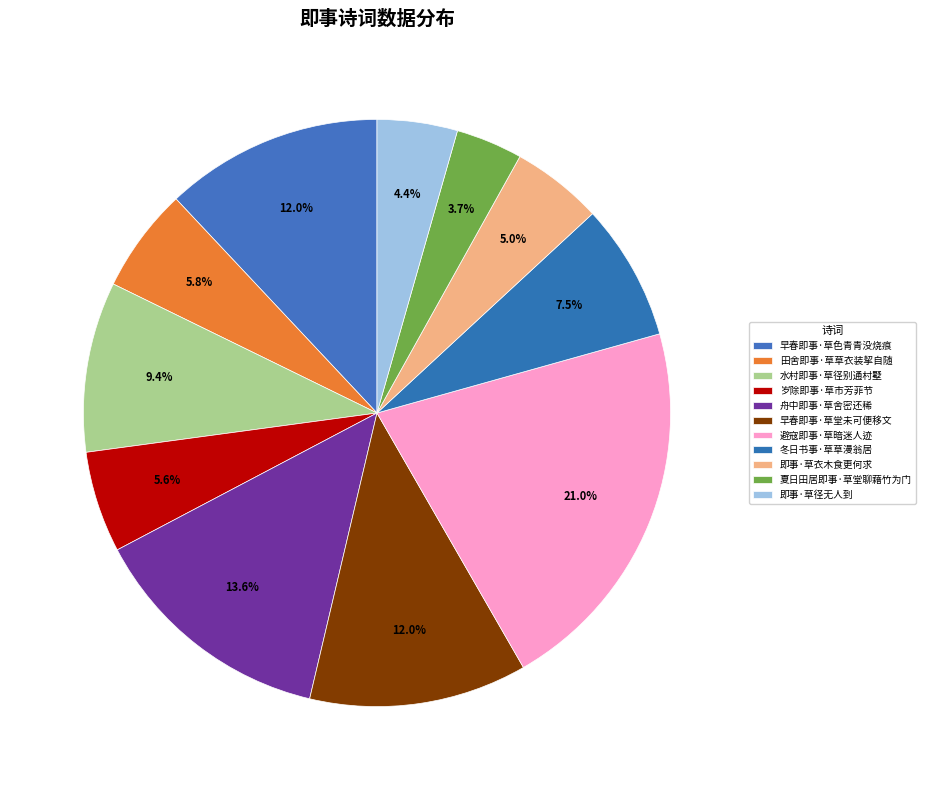

The 冬日书事·草草漫翁居 slice represents 1% of the pie. True or false?

False